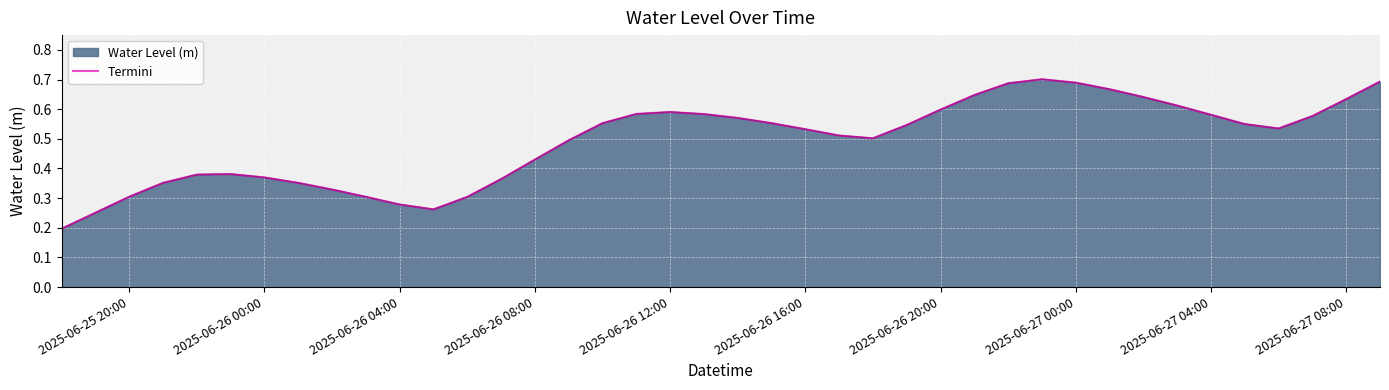

What is the value of the 27th point from the left?

0.6